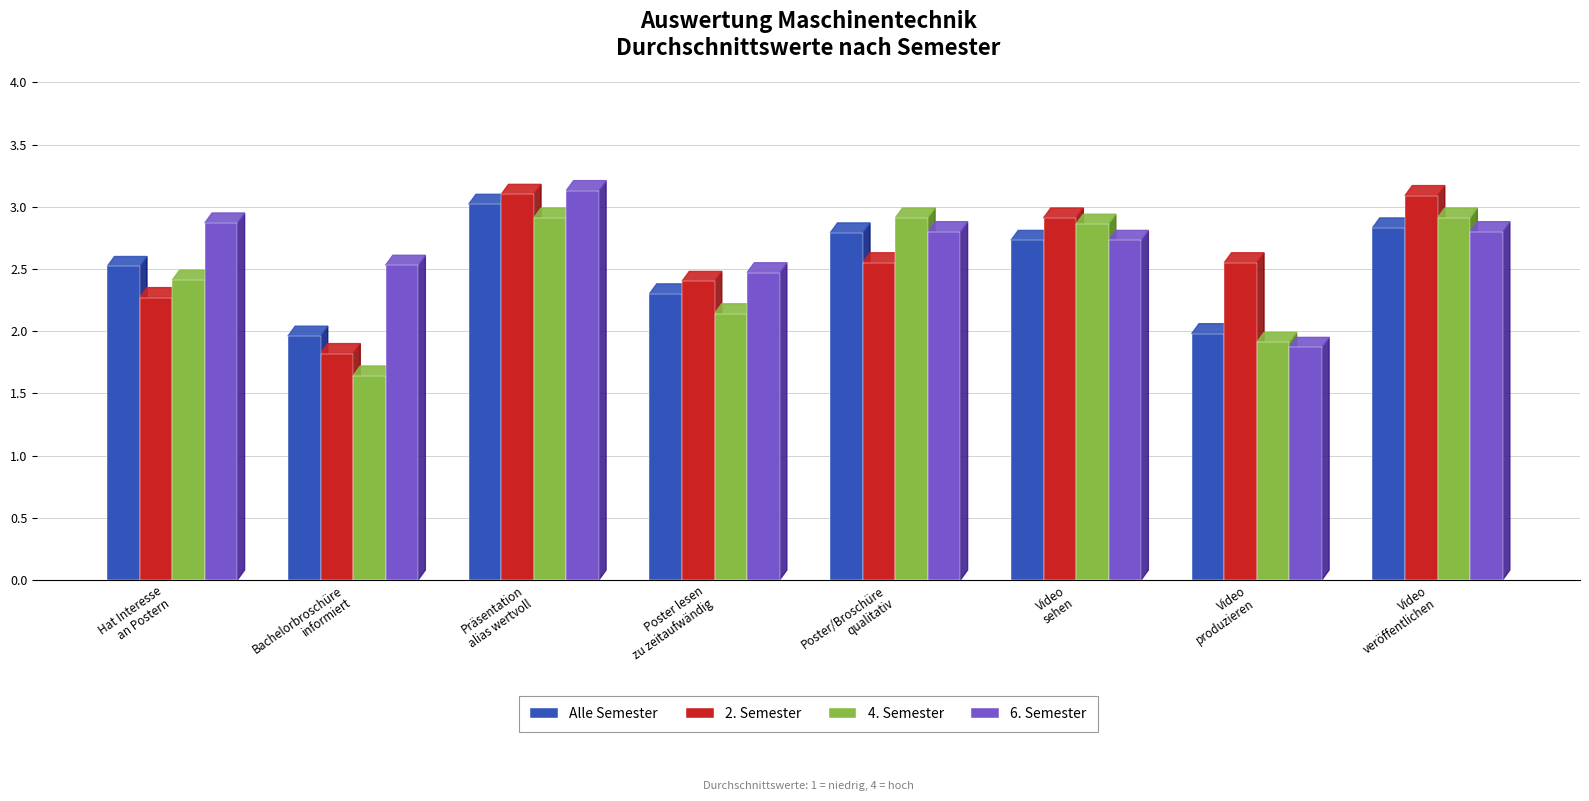

The value of 2. Semester at Poster lesen
zu zeitaufwändig is 2.4. True or false?

True